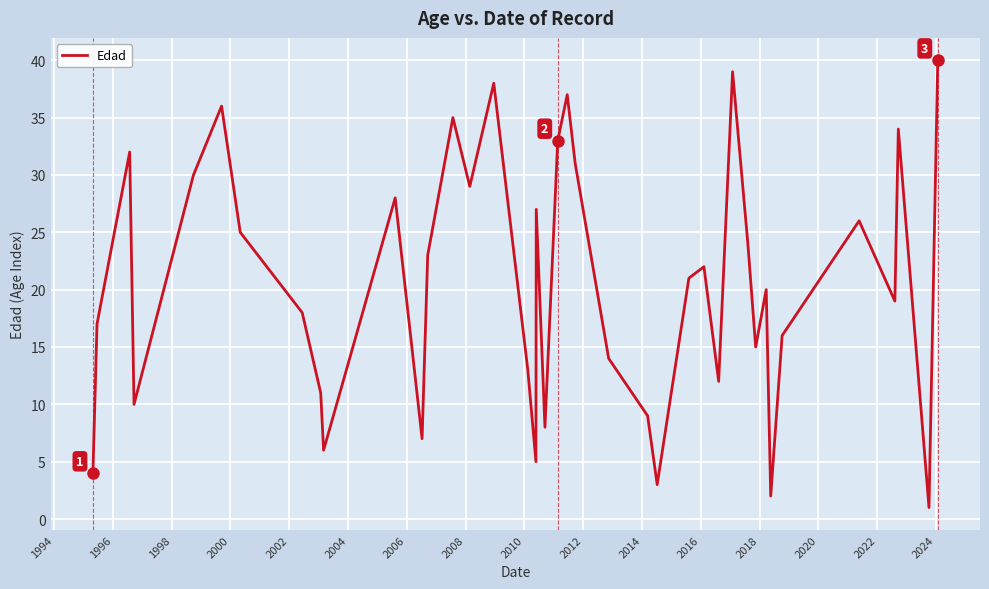

What is the difference between the maximum and minimum values?

39